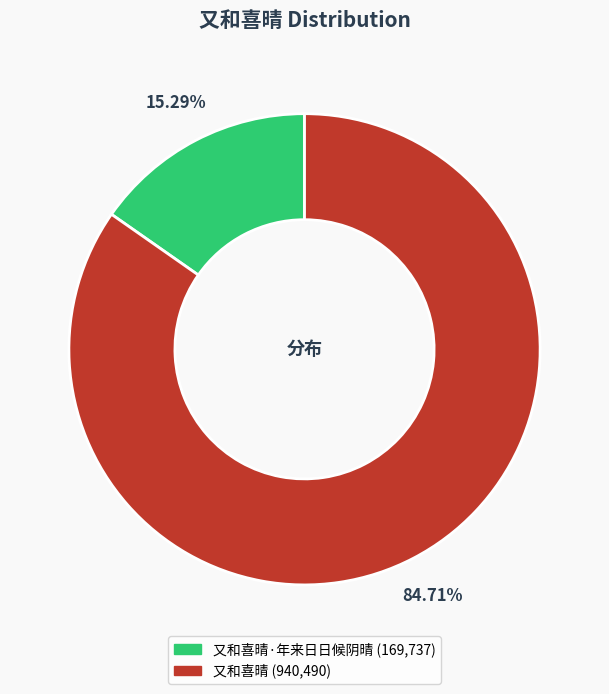

Does any single category account for the majority?

Yes